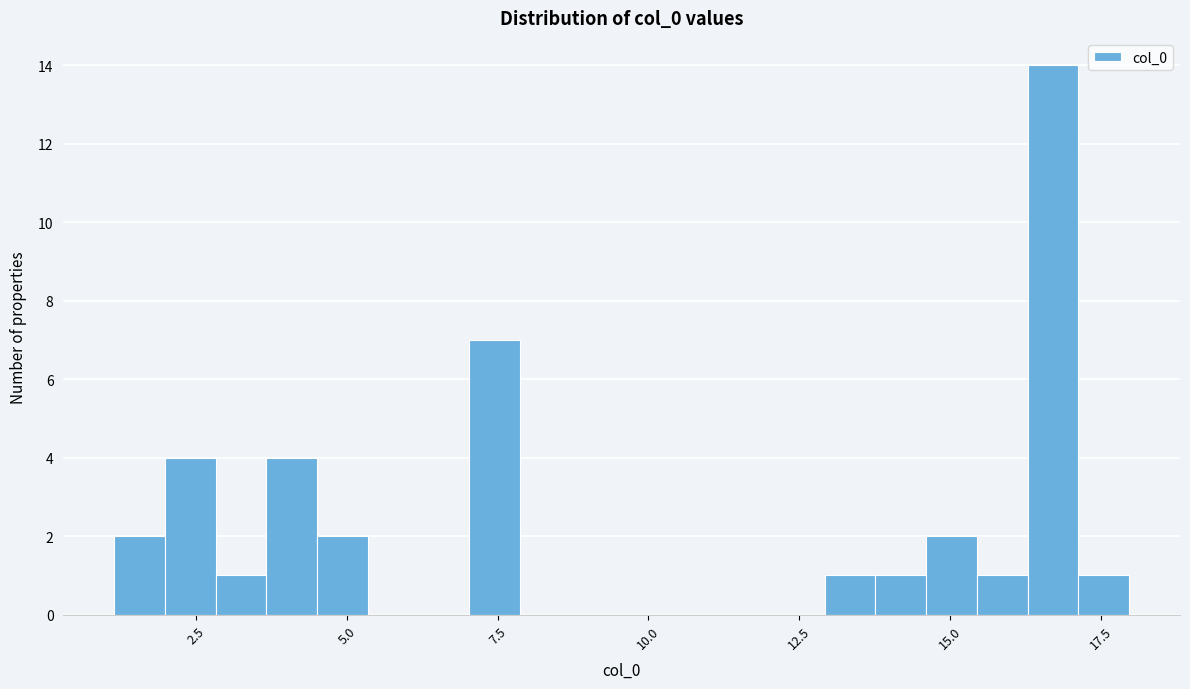

Read against the x-axis, roughly where is the centre of the tallest bar?

16.5